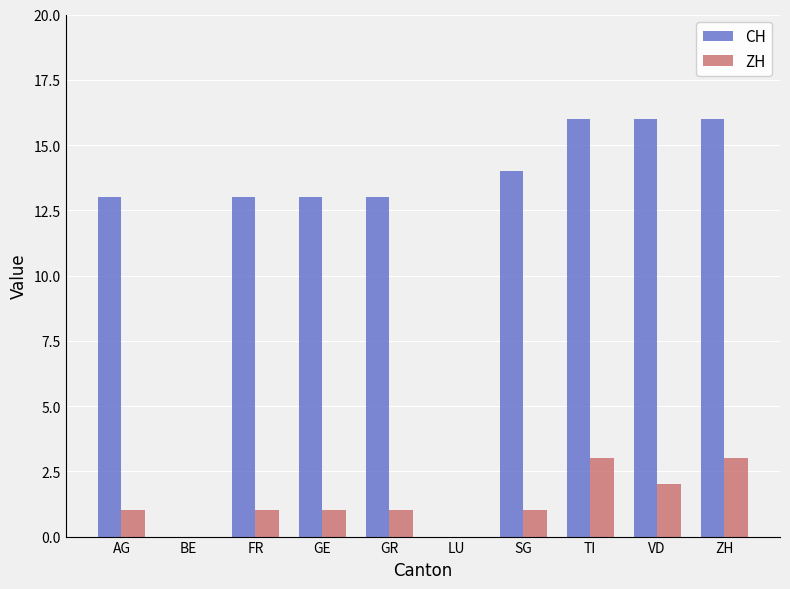

What is the average value of the ZH series?

1